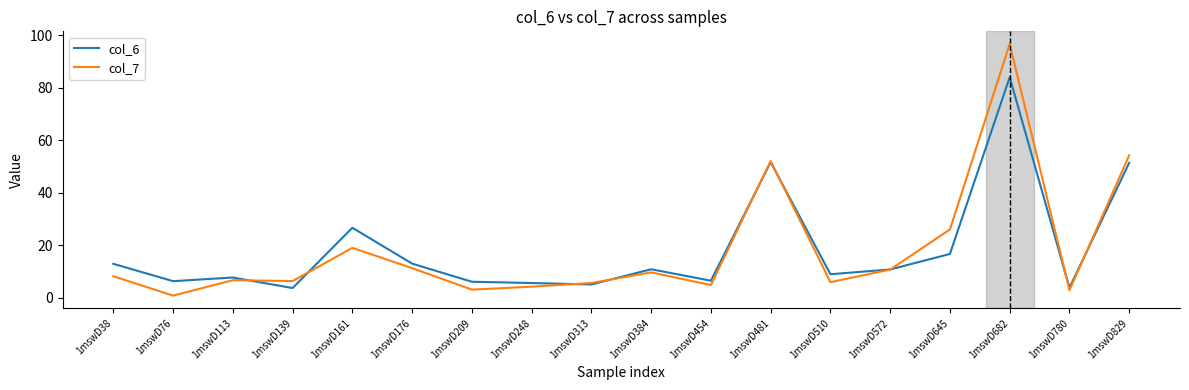

The col_7 series shows 2.0 at 1mswD139. True or false?

False